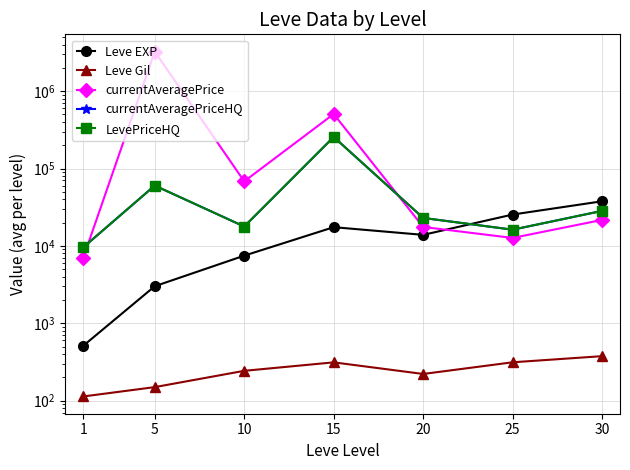

What is the minimum value for Leve EXP?

510.2